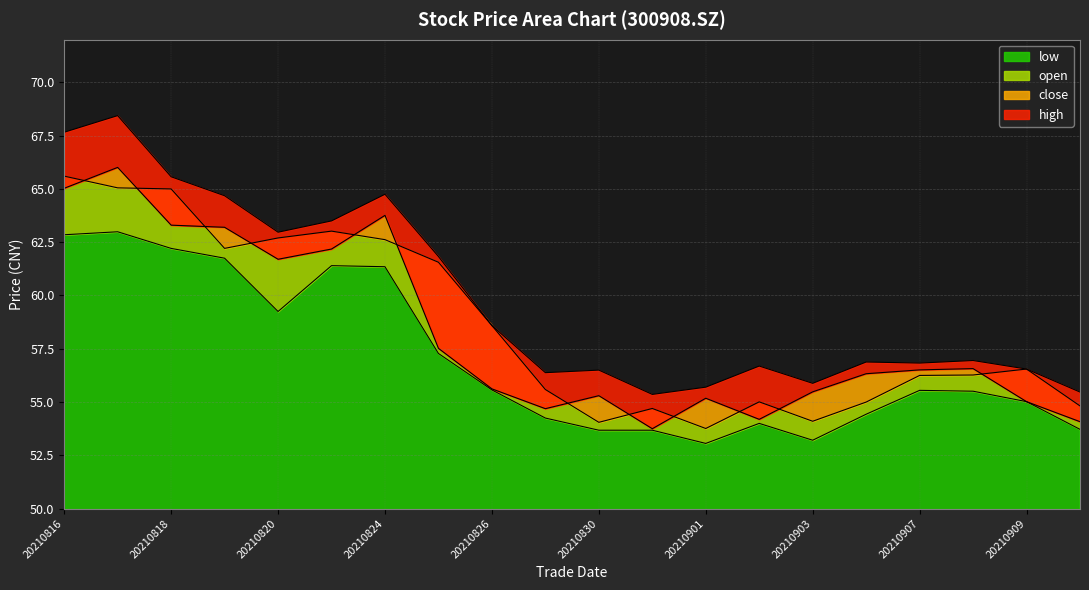

Reading left to right, extract all data points from this chart.

open: 20210816=65.6	20210817=65.0	20210818=65.0	20210819=62.2	20210820=62.7	20210823=63.0	20210824=62.6	20210825=61.6	20210826=58.6	20210827=55.6	20210830=54.0	20210831=54.7	20210901=53.8	20210902=55.0	20210903=54.1	20210906=55.0	20210907=56.2	20210908=56.3	20210909=56.5	20210910=54.8
low: 20210816=62.9	20210817=63.0	20210818=62.2	20210819=61.8	20210820=59.2	20210823=61.4	20210824=61.4	20210825=57.3	20210826=55.6	20210827=54.2	20210830=53.7	20210831=53.7	20210901=53.1	20210902=54.0	20210903=53.2	20210906=54.4	20210907=55.5	20210908=55.5	20210909=55.0	20210910=53.7
close: 20210816=65.0	20210817=66.0	20210818=63.3	20210819=63.2	20210820=61.7	20210823=62.2	20210824=63.8	20210825=57.5	20210826=55.6	20210827=54.7	20210830=55.3	20210831=53.8	20210901=55.2	20210902=54.2	20210903=55.5	20210906=56.3	20210907=56.5	20210908=56.6	20210909=55.0	20210910=54.1
high: 20210816=67.7	20210817=68.4	20210818=65.6	20210819=64.7	20210820=63.0	20210823=63.5	20210824=64.8	20210825=61.8	20210826=58.6	20210827=56.4	20210830=56.5	20210831=55.4	20210901=55.7	20210902=56.7	20210903=55.9	20210906=56.9	20210907=56.8	20210908=57.0	20210909=56.5	20210910=55.5